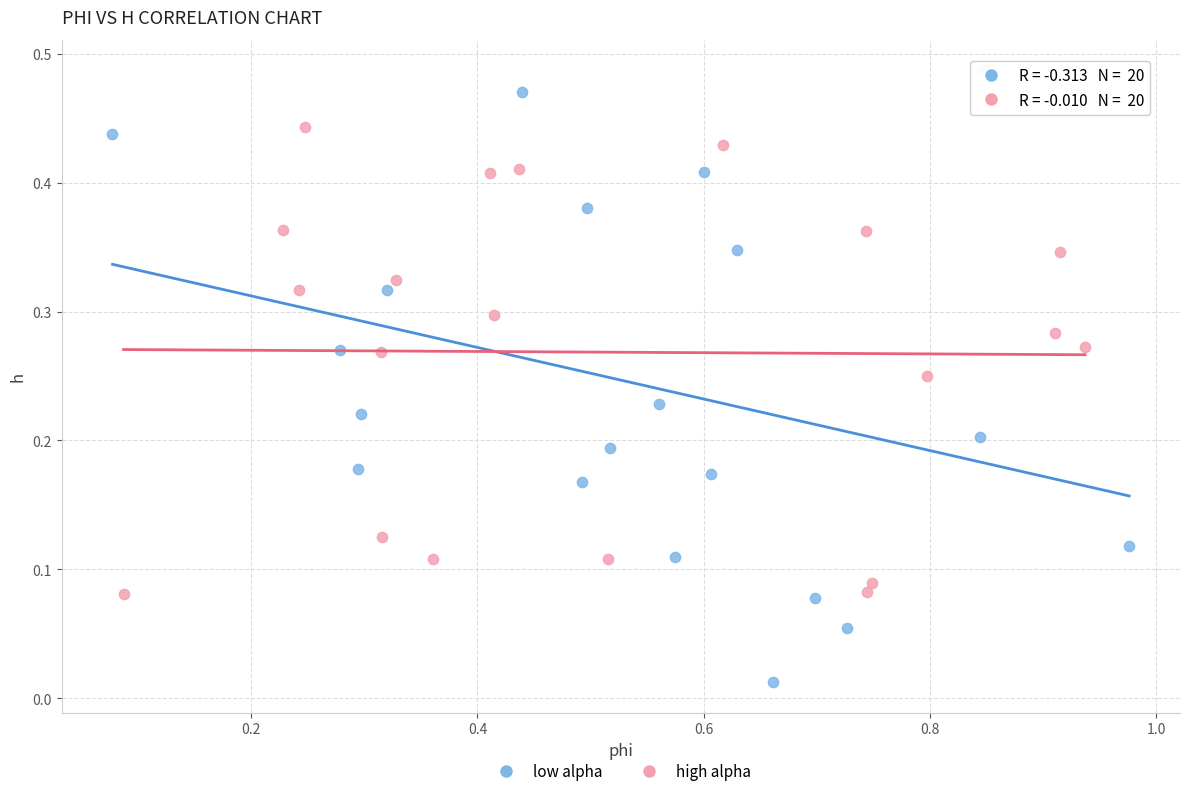

Which series has the widest spread of Y values?

low alpha